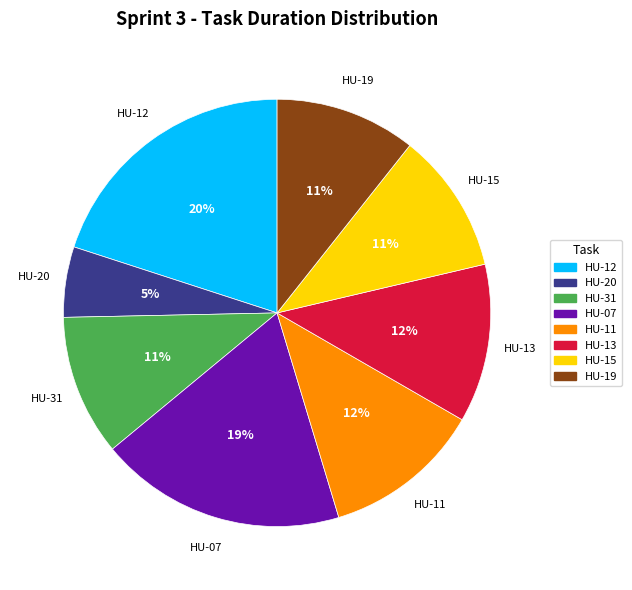

Does HU-11 represent more than half of the total?

No